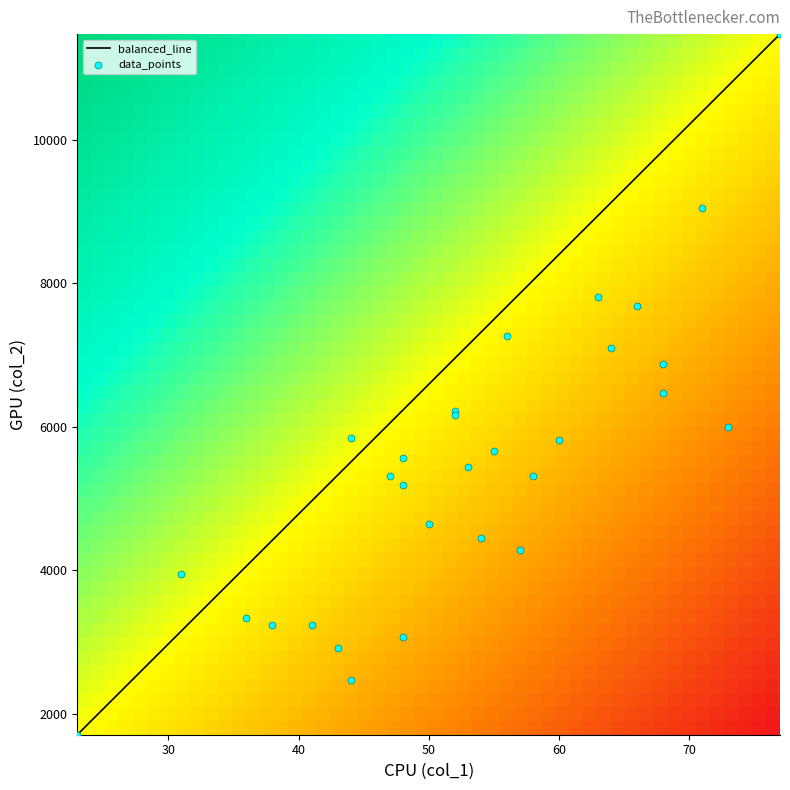

What Y value in the scatter plot is closest to 6592?

6468